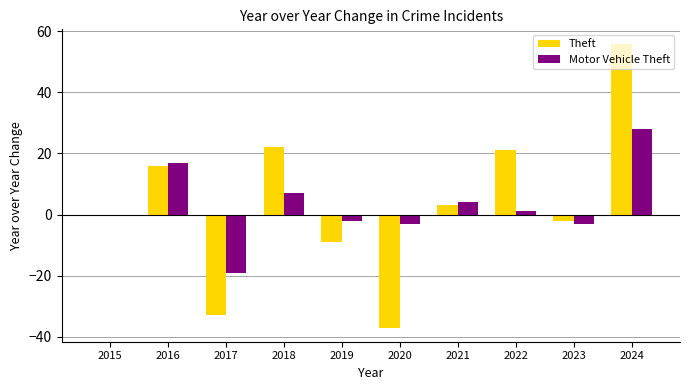

What is the maximum value shown in the chart?

56